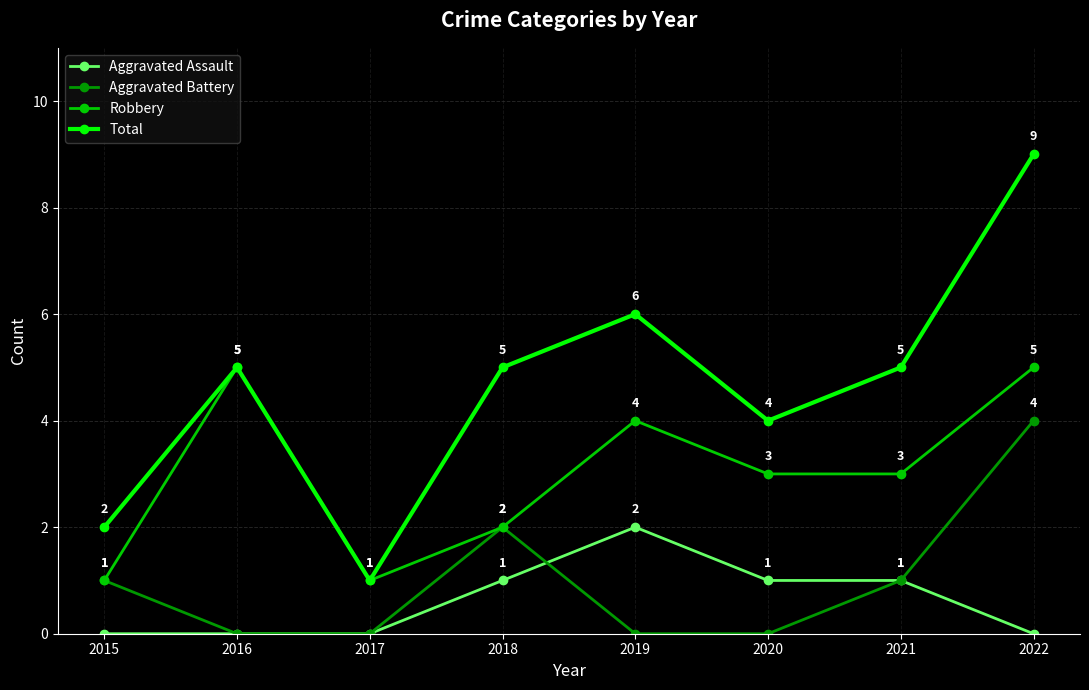

At which category is the sum across all series the highest?

2022